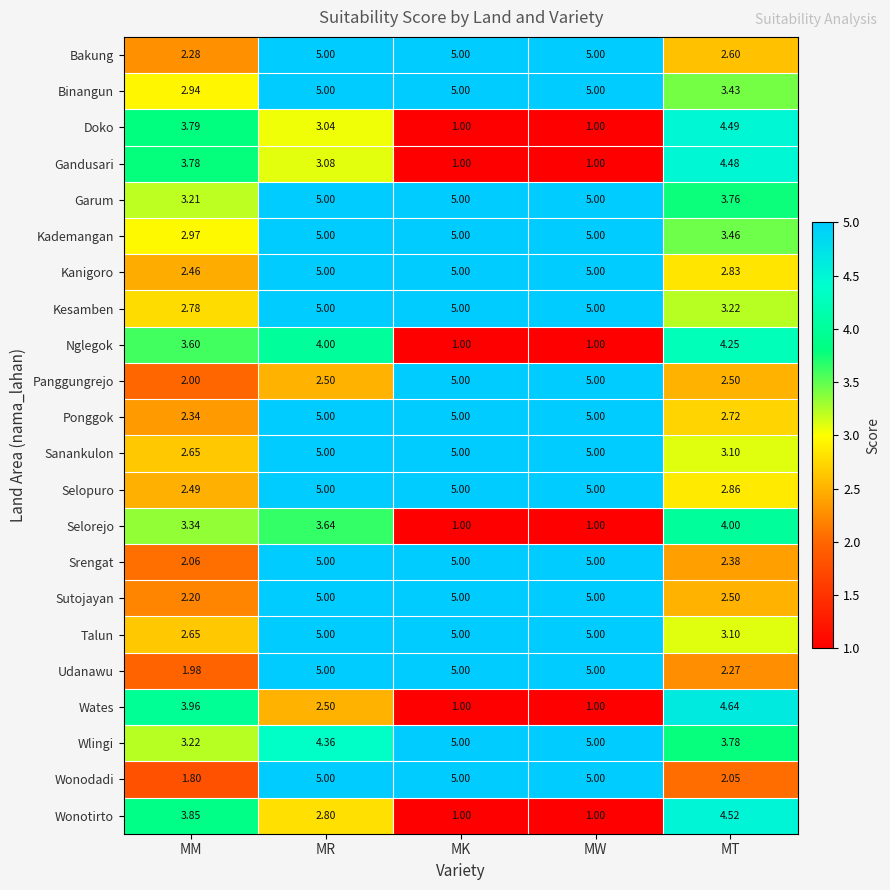

Which series has the largest total across all categories?

Garum